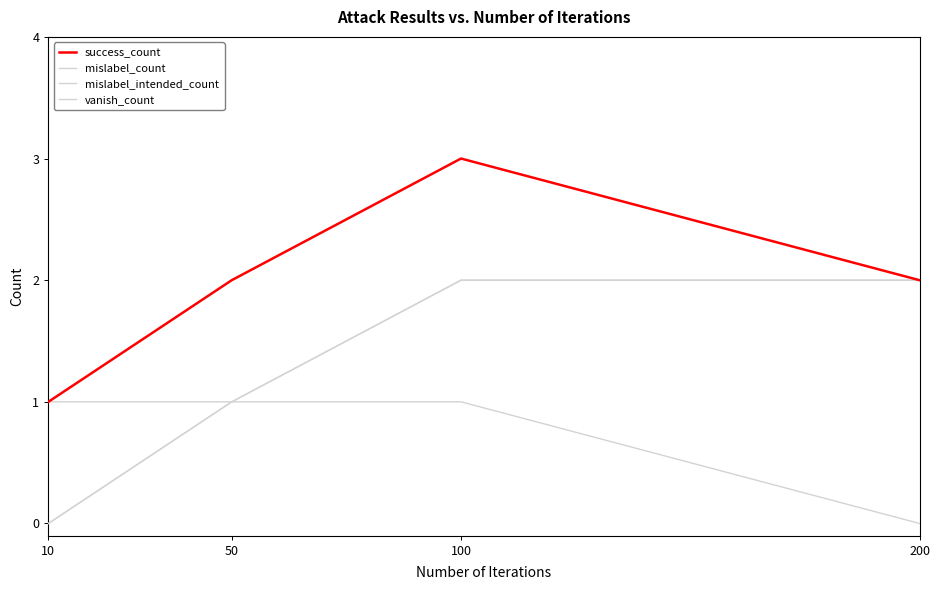

How many success_count values are between 2 and 3?

3